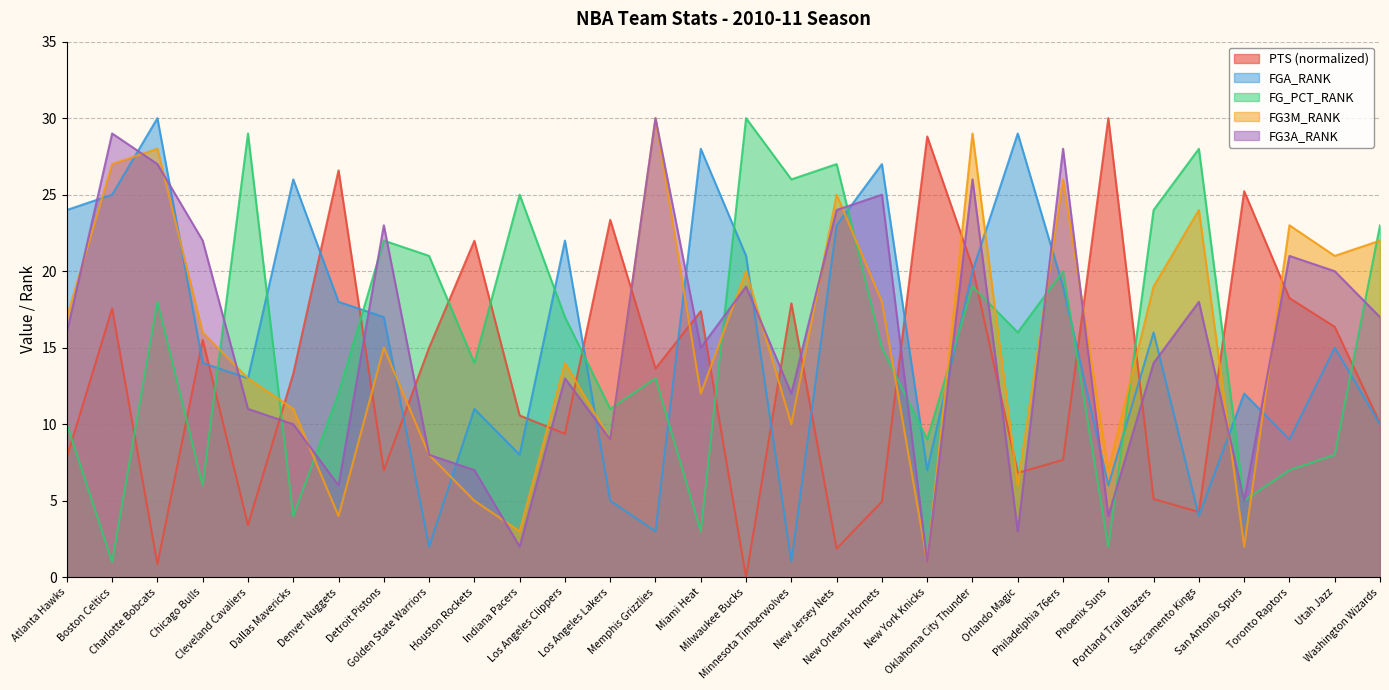

At which label is FG3M_RANK closest to 15?

Detroit Pistons